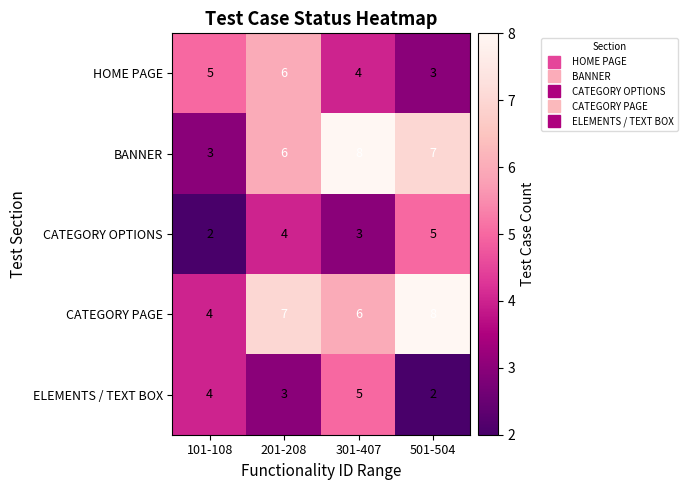

How many categories are shown in the chart?

4